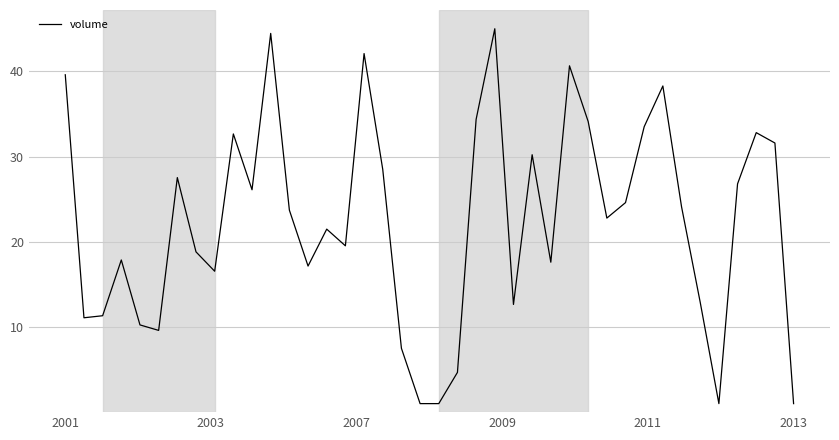

What is the difference between the maximum and minimum values?

44.0